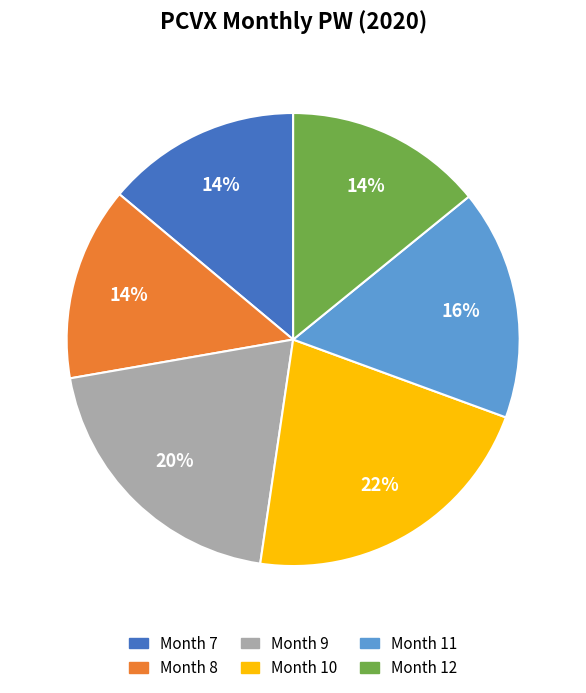

To the nearest percent, what is the average slice percentage?

17%